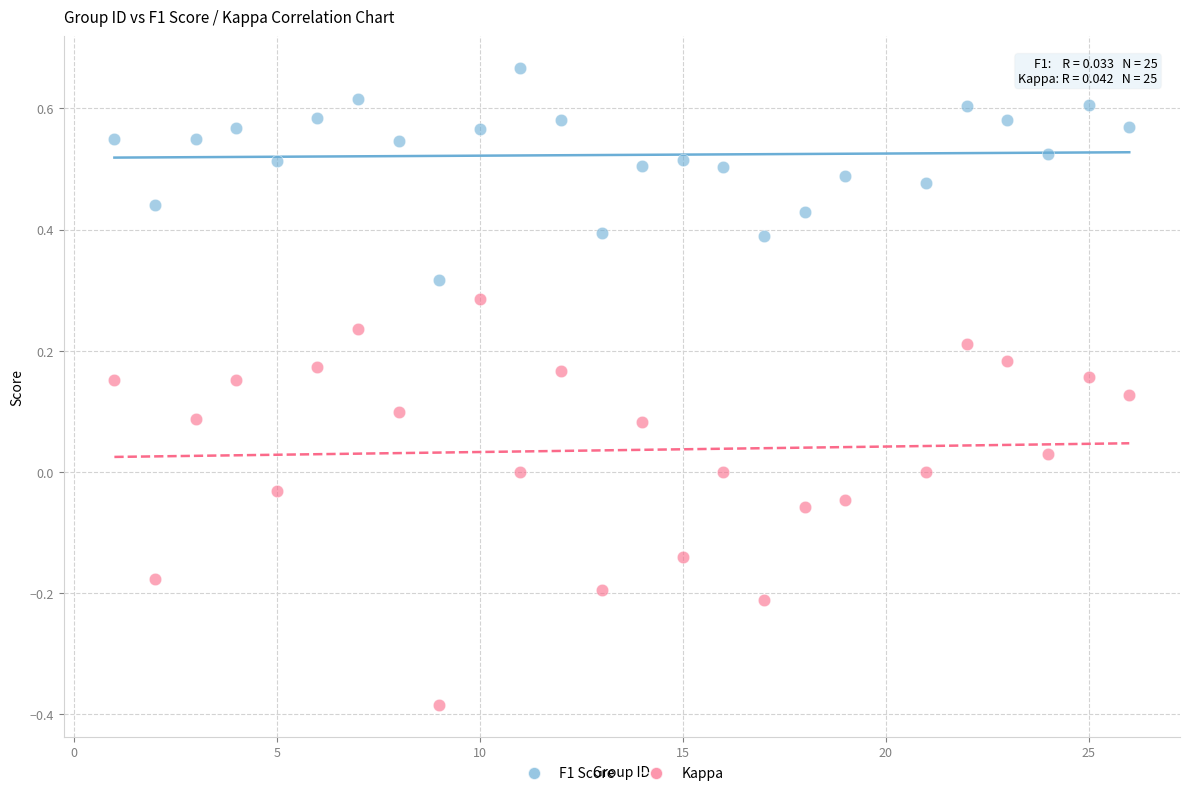

Which series contains the lowest Y value?

Kappa